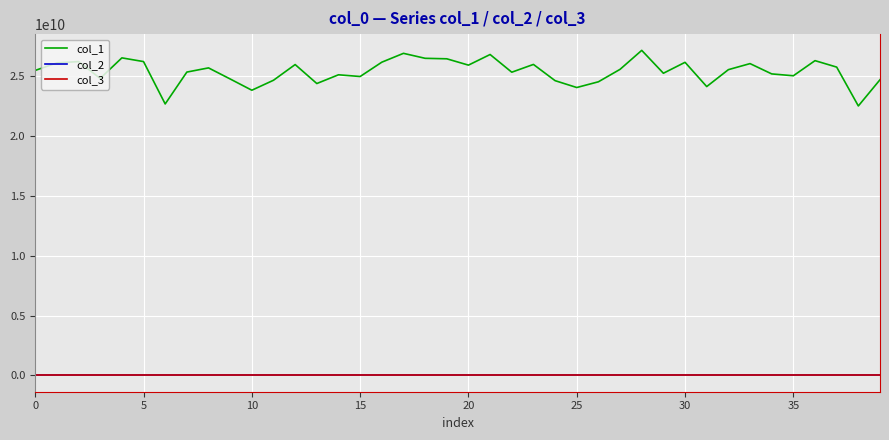

True or false: col_1 and col_3 cross at least once.

False